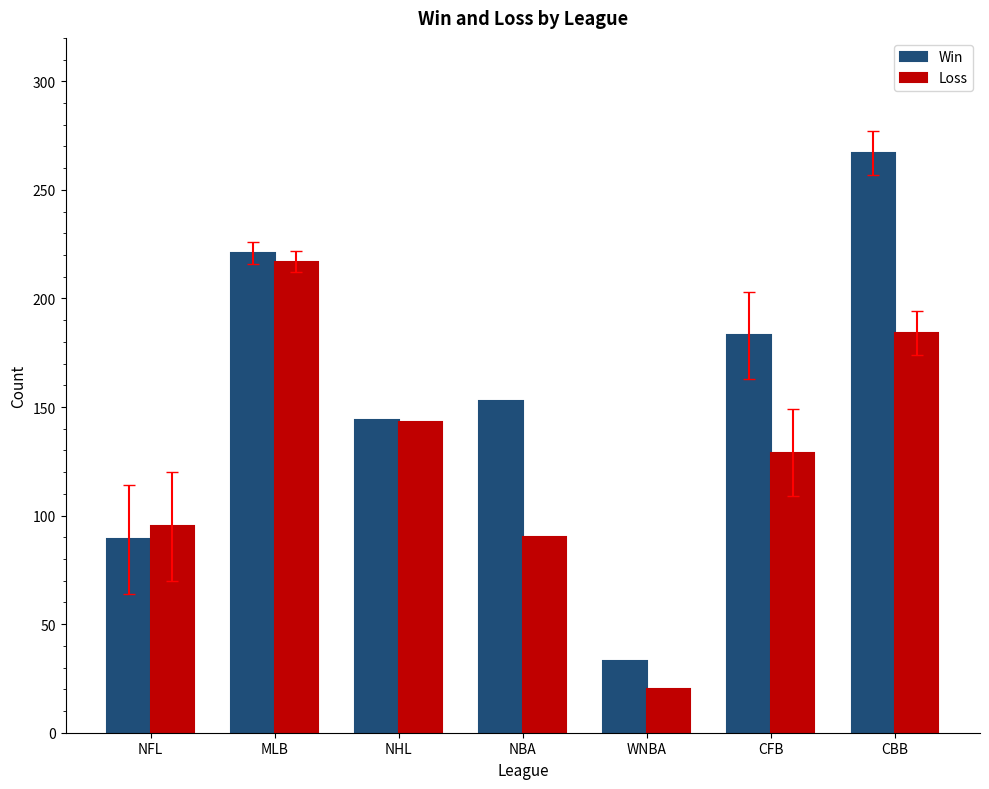

Reading right to left, transcribe all the data shown in this chart.

Win: CBB=267	CFB=183	WNBA=33	NBA=153	NHL=144	MLB=221	NFL=89
Loss: CBB=184	CFB=129	WNBA=20	NBA=90	NHL=143	MLB=217	NFL=95